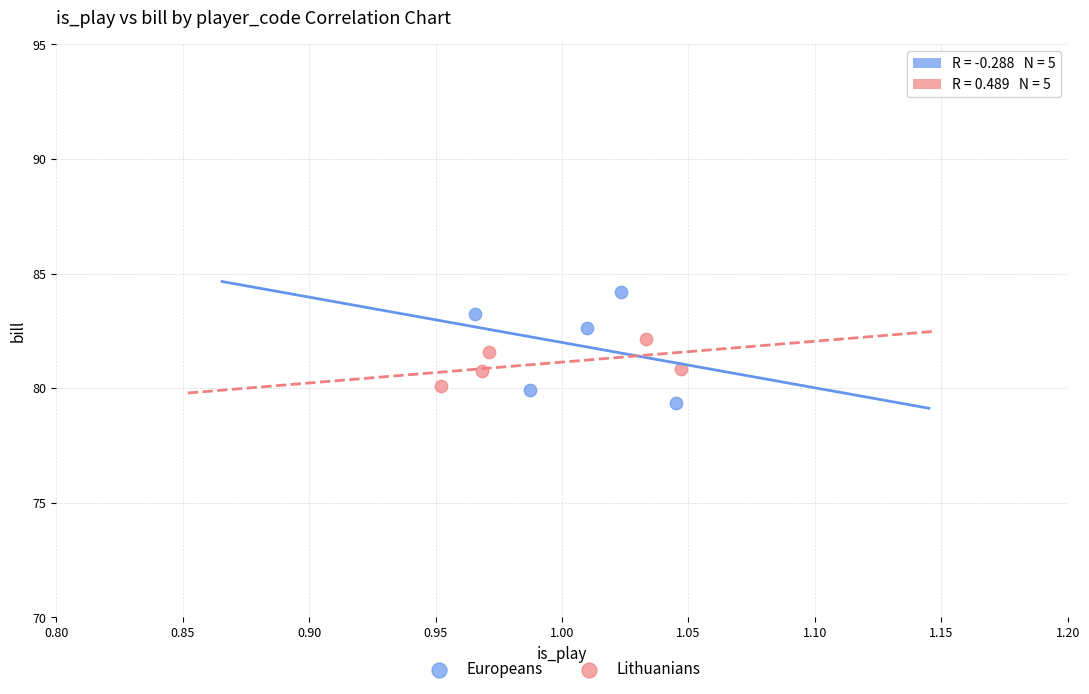

Which series reaches the maximum Y coordinate?

Europeans